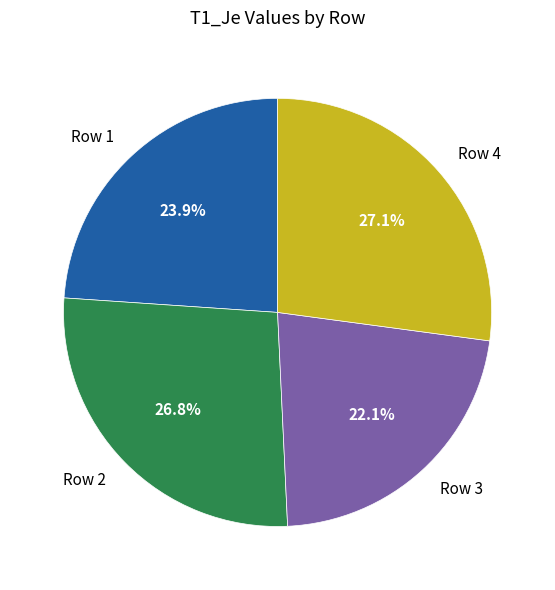

What is the smallest slice in the pie chart?

Row 3